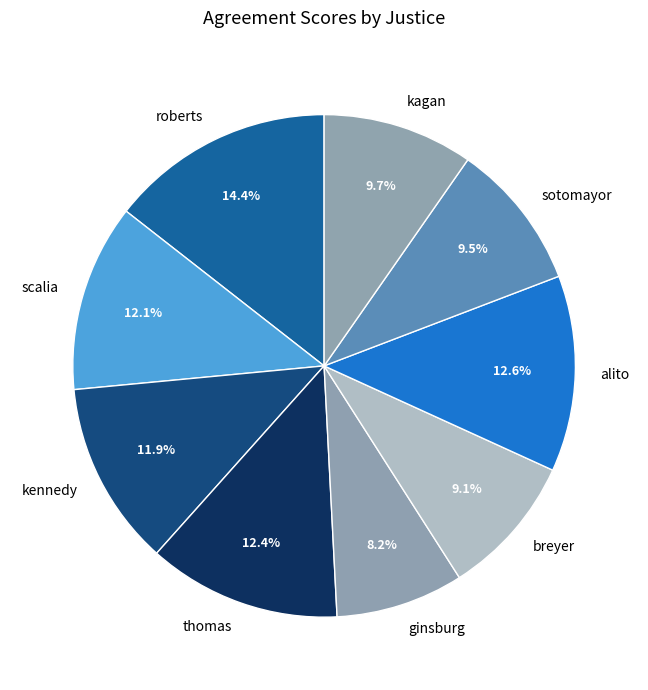

What is the smallest slice in the pie chart?

ginsburg